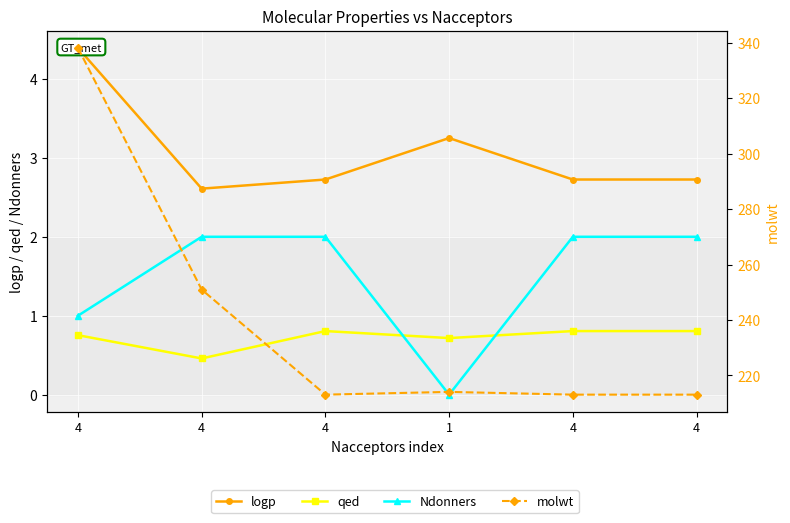

What is the sum of all qed values?

4.3